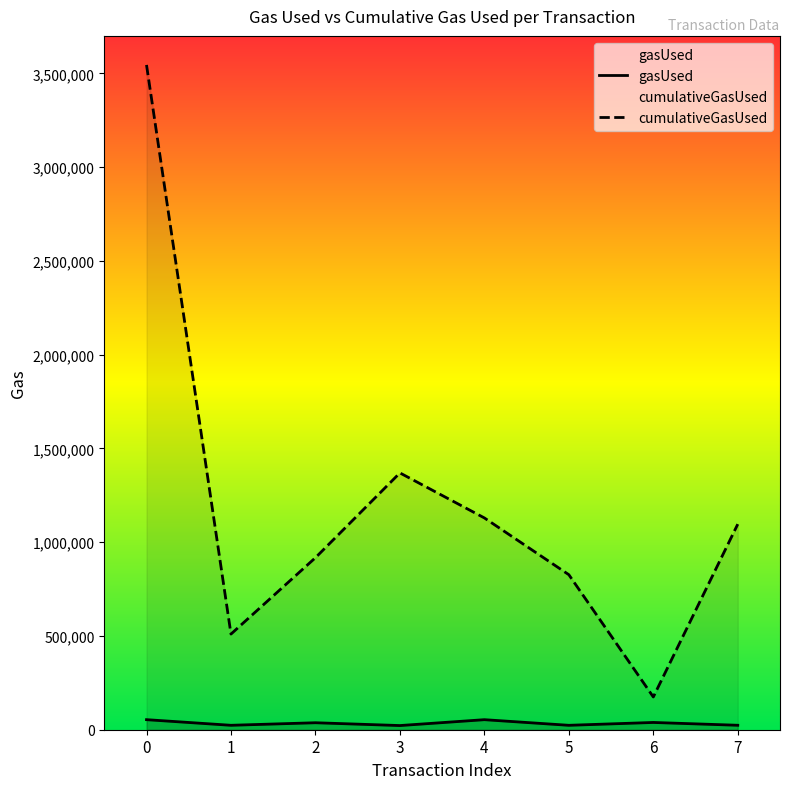

What is the total value across all series at 2?

954524